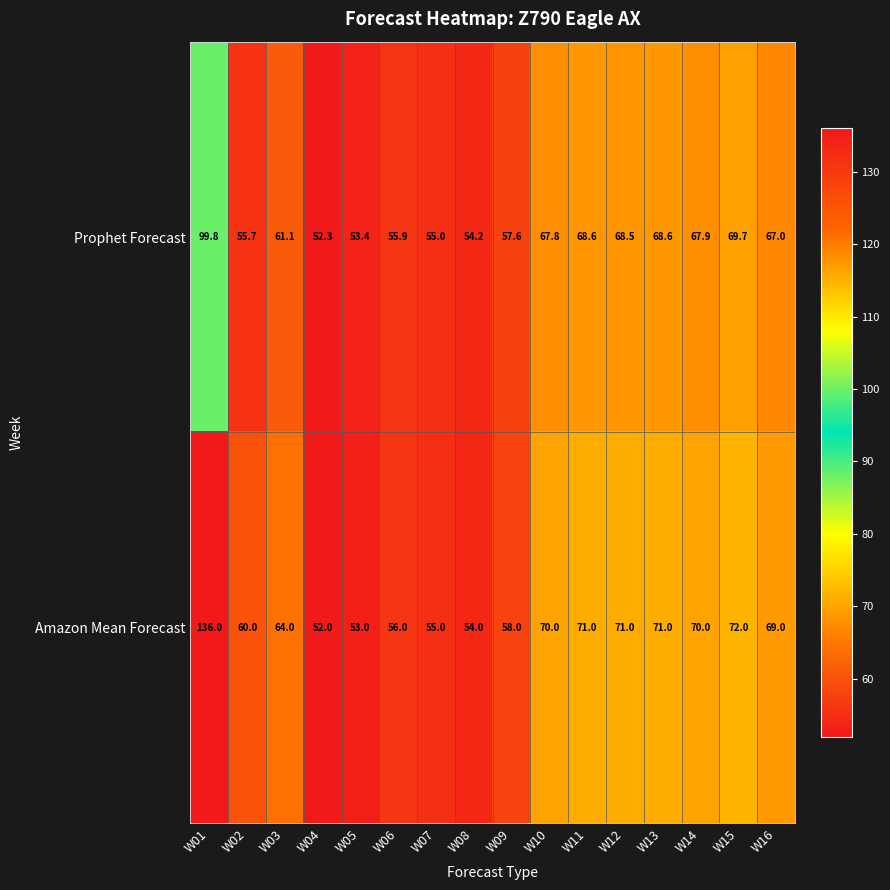

Which series has the largest total across all categories?

Amazon Mean Forecast